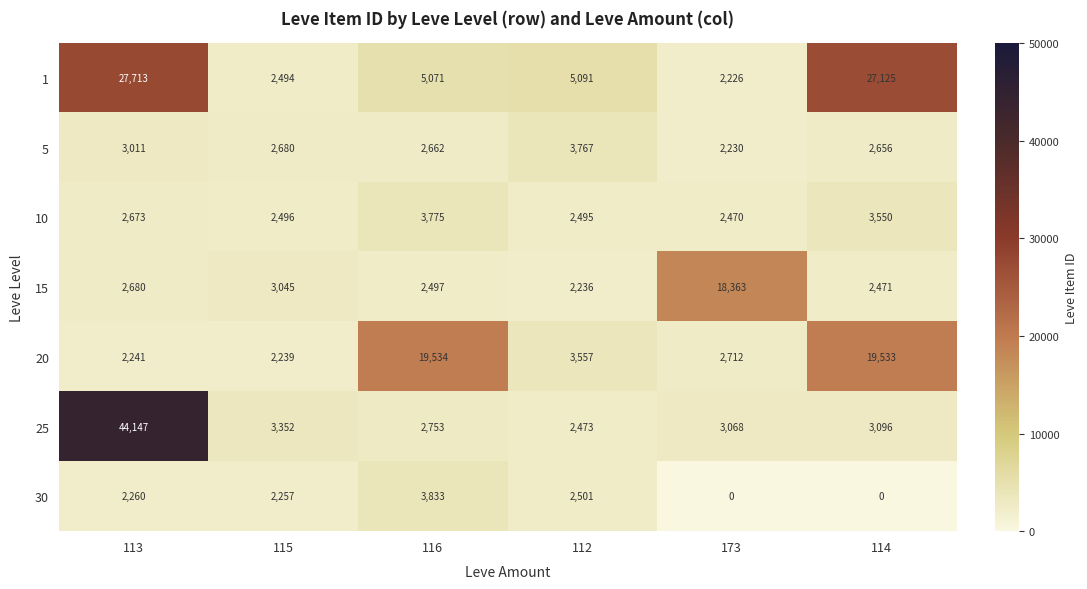

What is the spread (max minus min) of values at 112?

2855